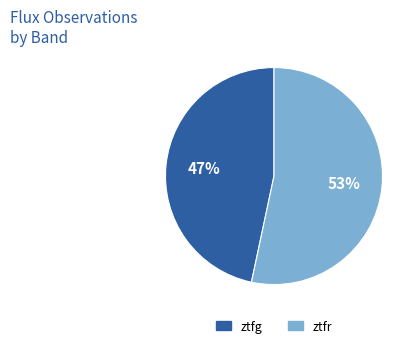

To the nearest percent, what is the combined percentage of ztfg and ztfr?

100%